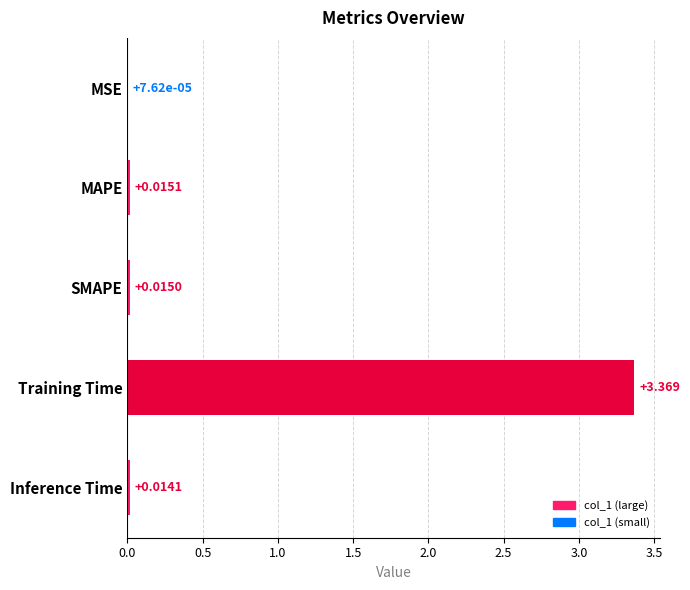

At which category does the chart reach its peak across all series?

Training Time